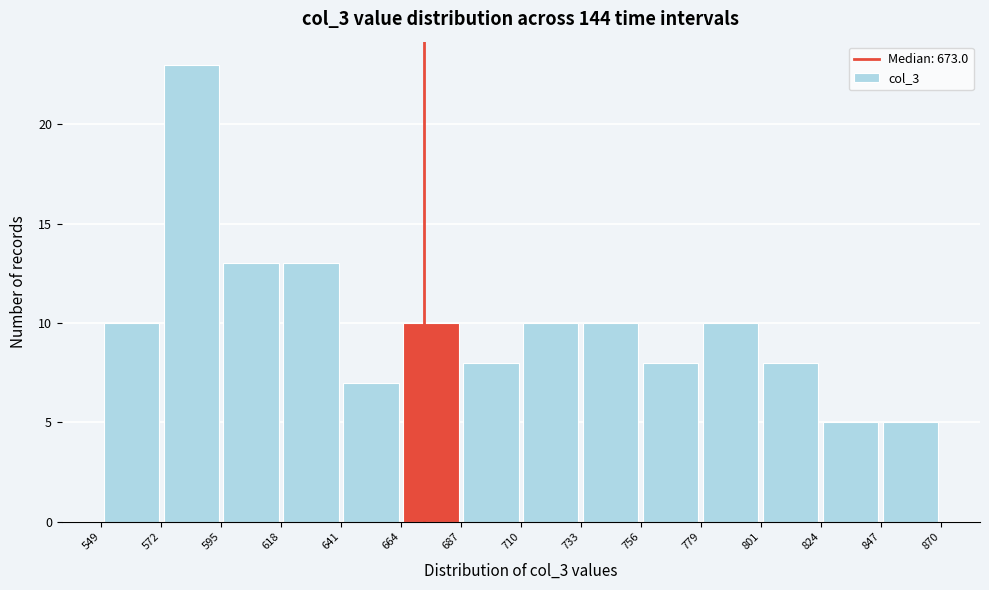

Reading left to right, list every bar in this chart as the range it spans on the x-axis followed by its height. The values are not printed on the chart, so give them approximately, as read against the axis.

549 to 572: 10
572 to 595: 23
595 to 618: 13
618 to 641: 13
641 to 664: 7
664 to 687: 10
687 to 710: 8
710 to 733: 10
733 to 756: 10
756 to 779: 8
779 to 801: 10
801 to 824: 8
824 to 847: 5
847 to 870: 5